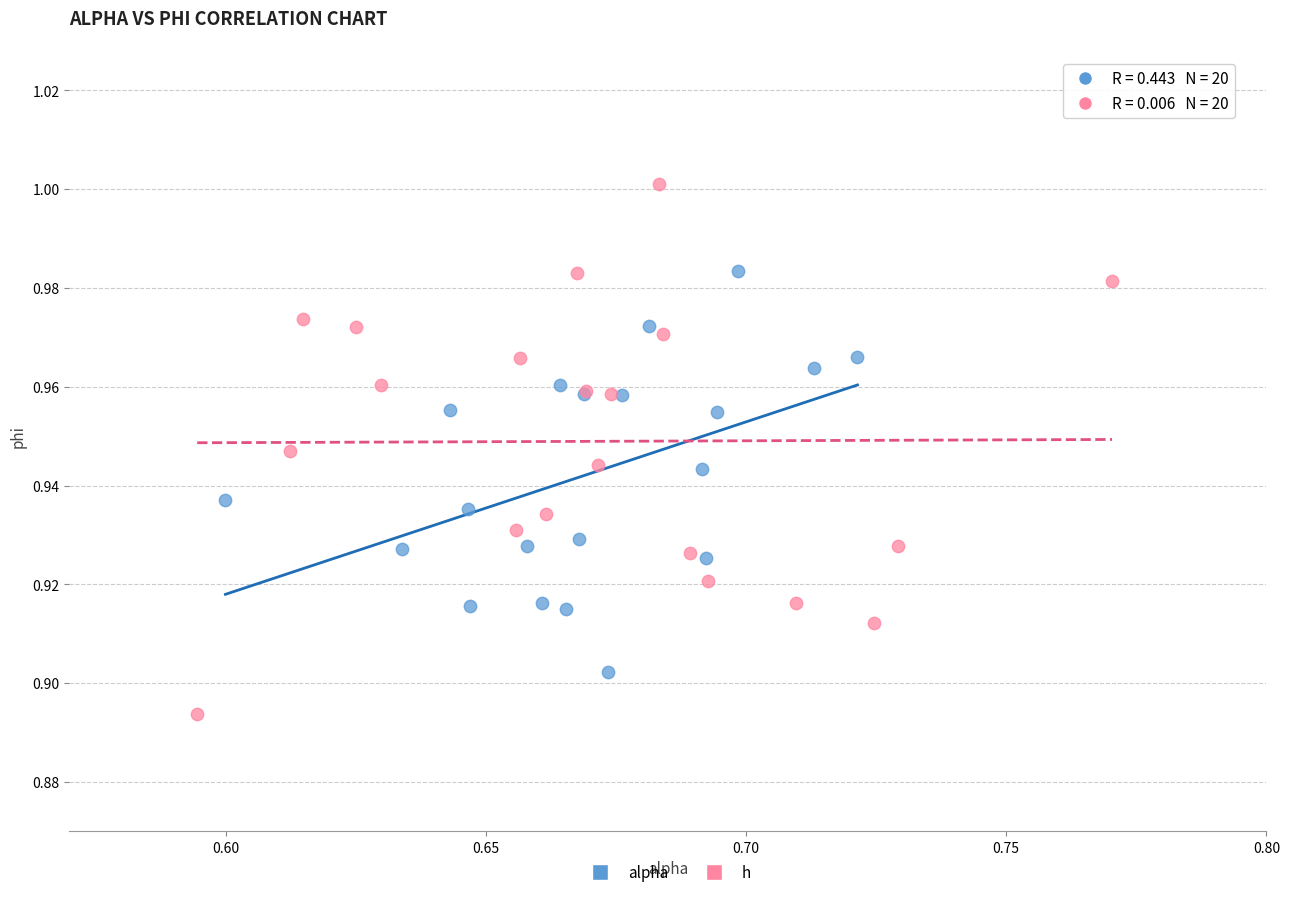

Which series reaches the maximum Y coordinate?

h